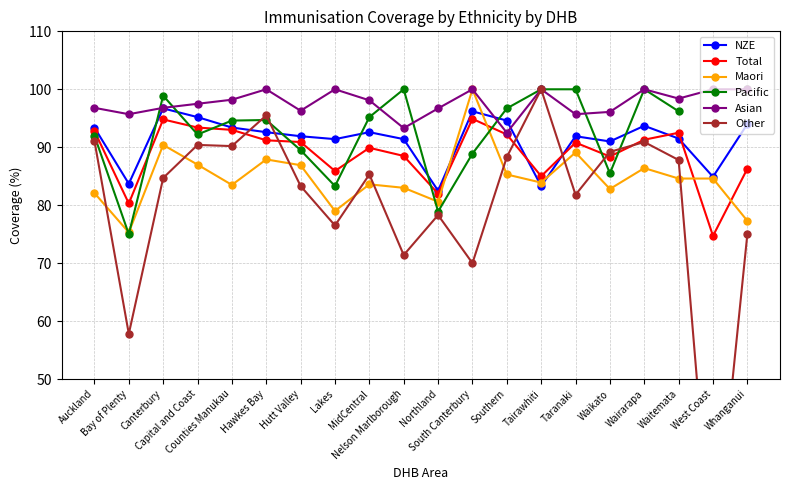

The Other series shows 88.3 at Southern. True or false?

True